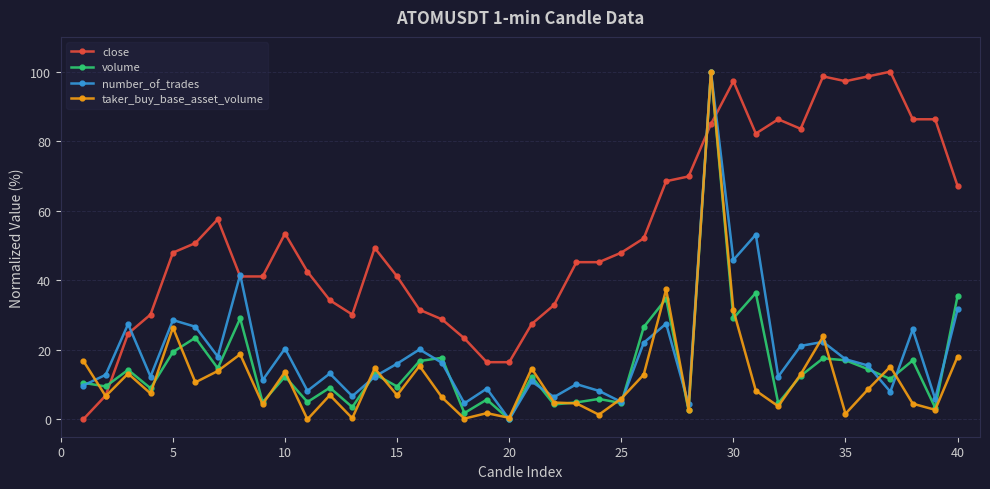

Is this an area chart (filled region under the line)?

No